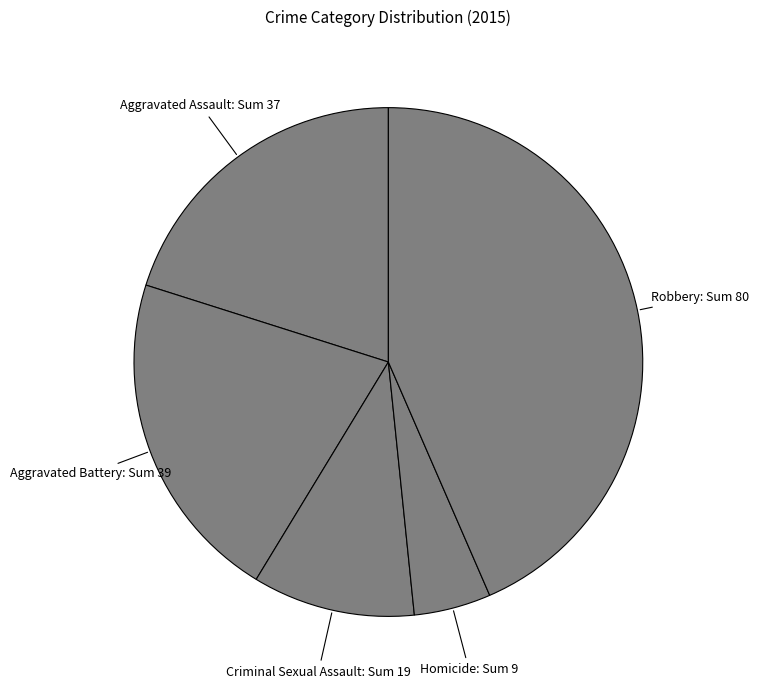

Is Criminal Sexual Assault the majority of the pie?

No